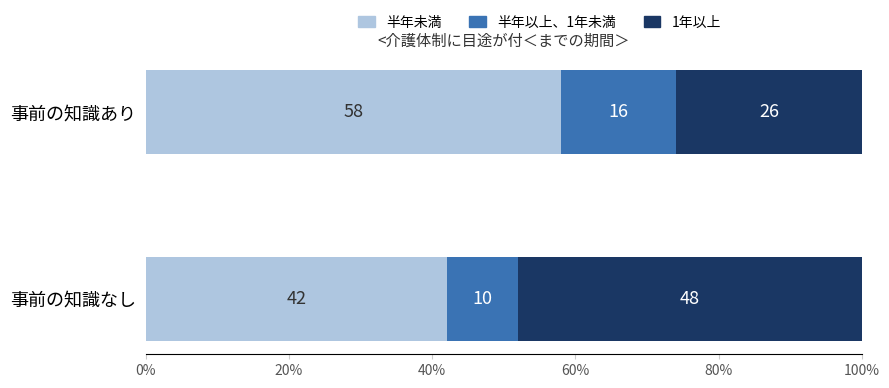

List the labels in order of 半年未満 value, largest first.

事前の知識あり, 事前の知識なし